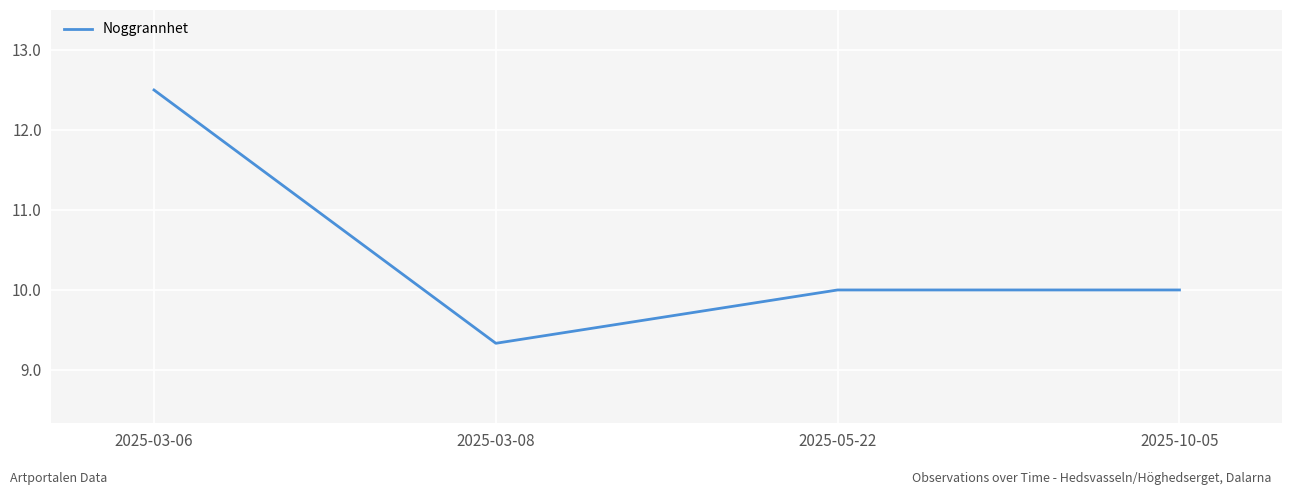

What value does the data have at 2025-03-08?

9.3